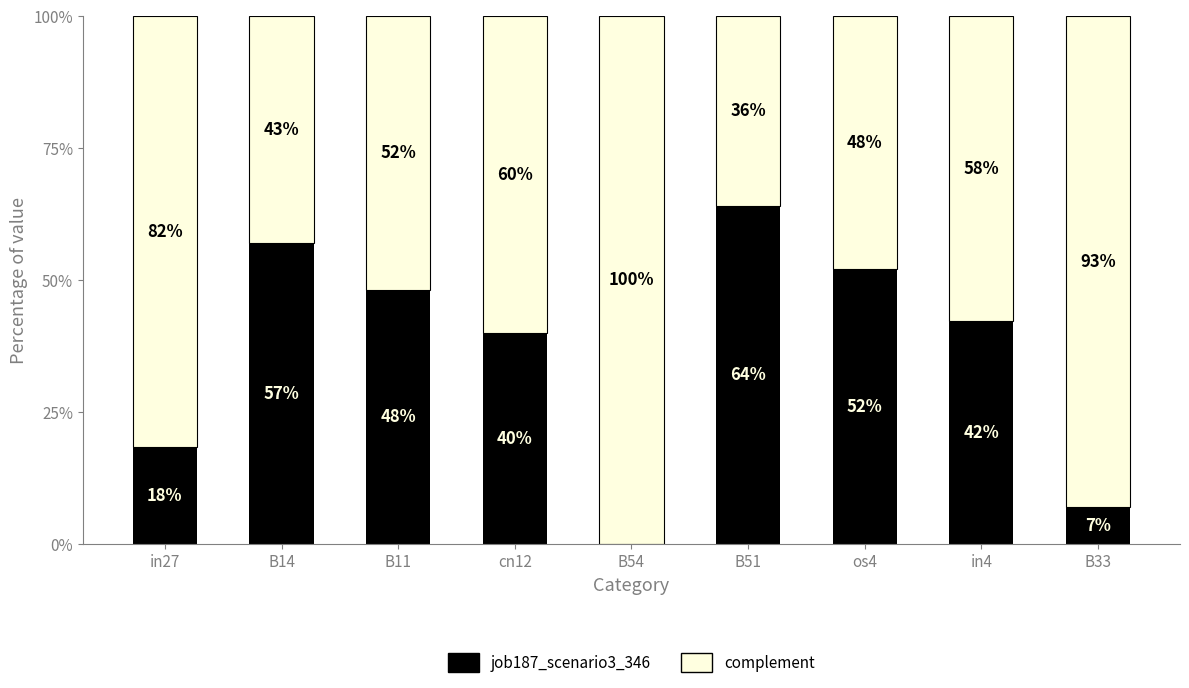

What are all the series names shown in the legend?

job187_scenario3_346, complement